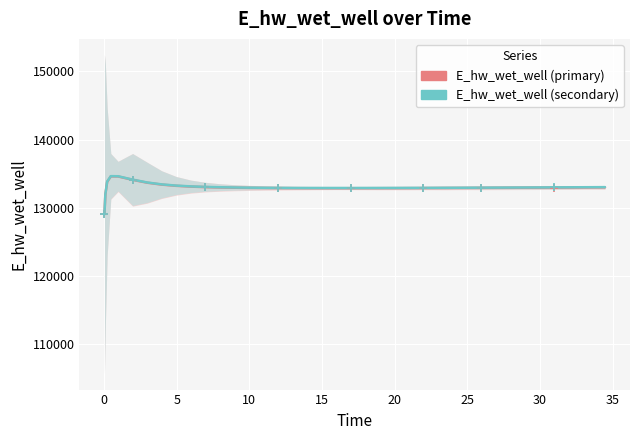

In E_hw_wet_well (secondary), how many points are higher than both neighbors (excluding endpoints)?

1